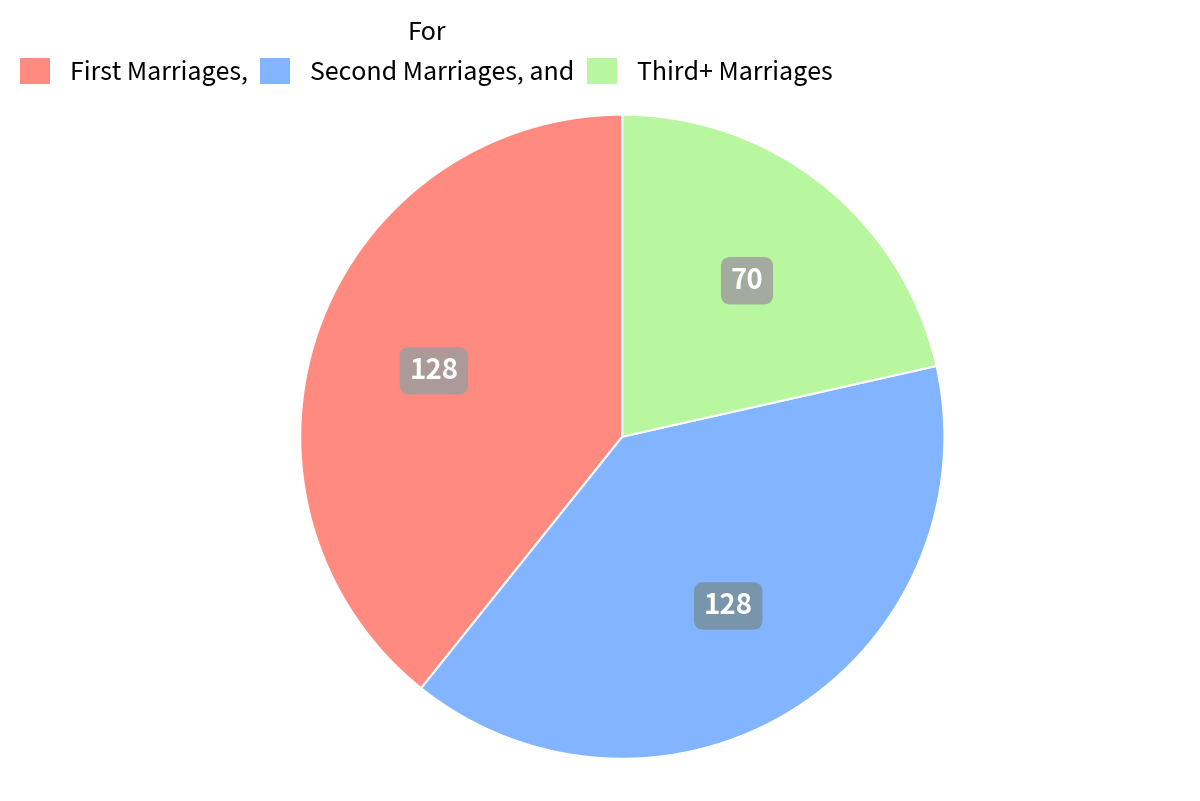

Does any single category account for the majority?

No